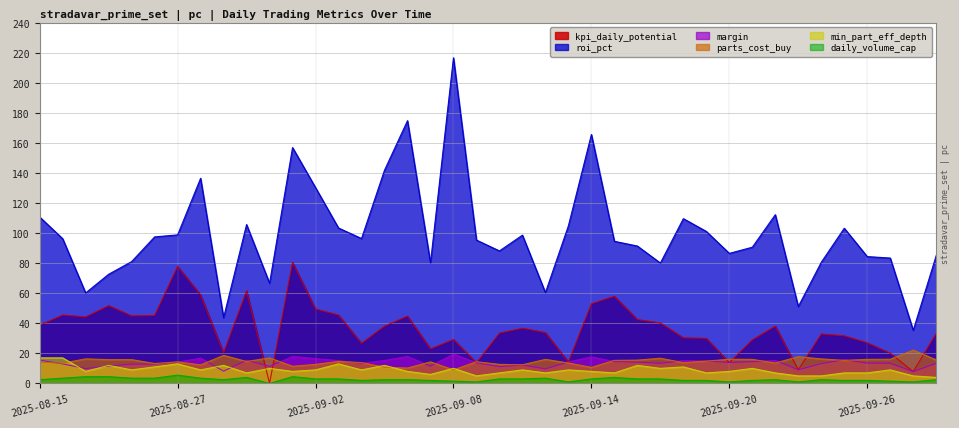

How many lines are shown in the chart?

6